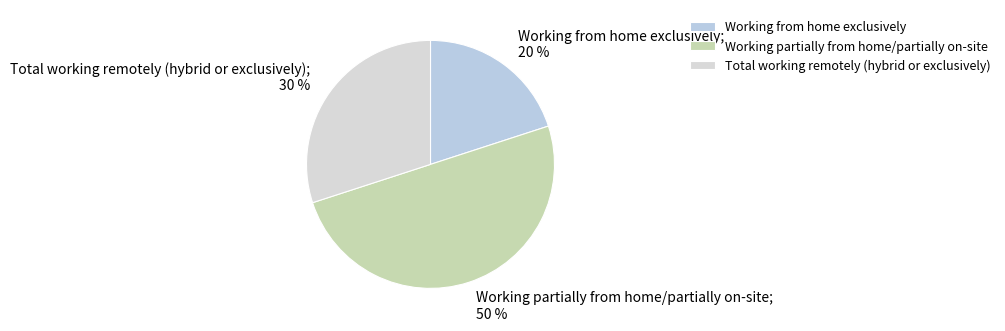

What is the ratio of the value at Total working remotely (hybrid or exclusively) to the value at Working from home exclusively?

1.5